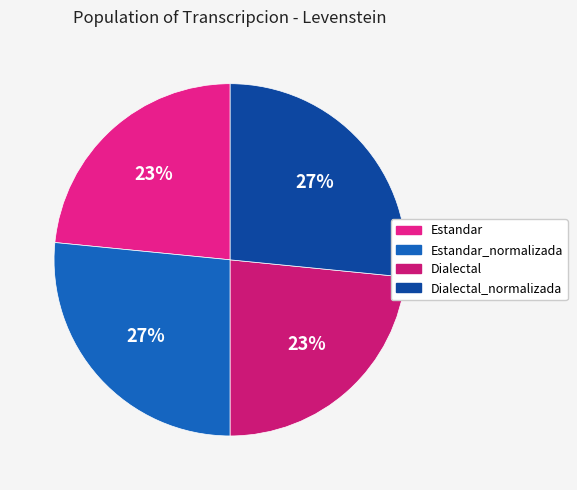

How many segments does this pie chart have?

4